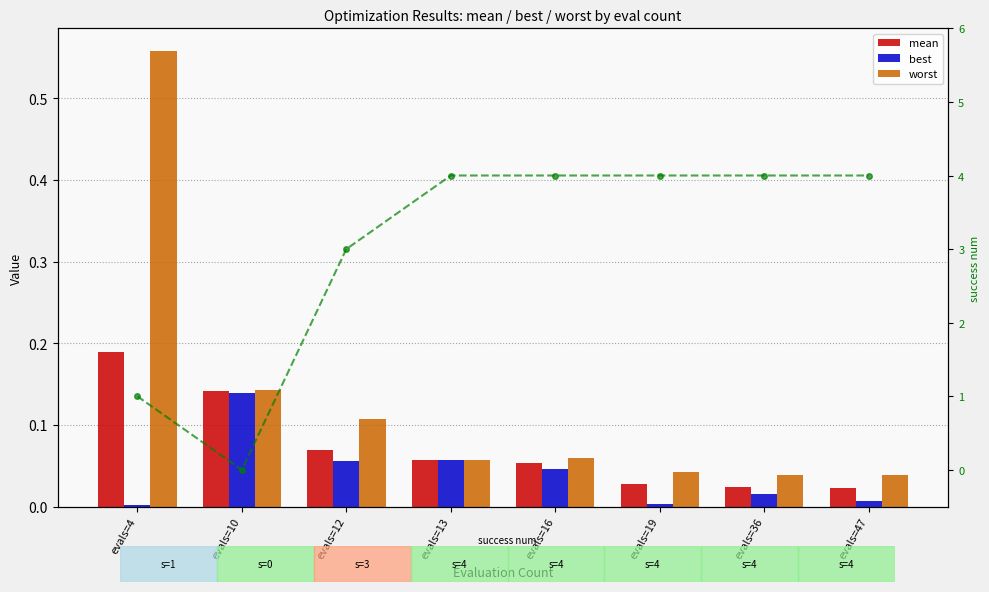

Reading left to right, transcribe all the data shown in this chart.

mean: evals=4=0.2	evals=10=0.1	evals=12=0.1	evals=13=0.1	evals=16=0.1	evals=19=0.0	evals=36=0.0	evals=47=0.0
best: evals=4=0.0	evals=10=0.1	evals=12=0.1	evals=13=0.1	evals=16=0.0	evals=19=0.0	evals=36=0.0	evals=47=0.0
worst: evals=4=0.6	evals=10=0.1	evals=12=0.1	evals=13=0.1	evals=16=0.1	evals=19=0.0	evals=36=0.0	evals=47=0.0
success num: evals=4=1.0	evals=10=0.0	evals=12=3.0	evals=13=4.0	evals=16=4.0	evals=19=4.0	evals=36=4.0	evals=47=4.0